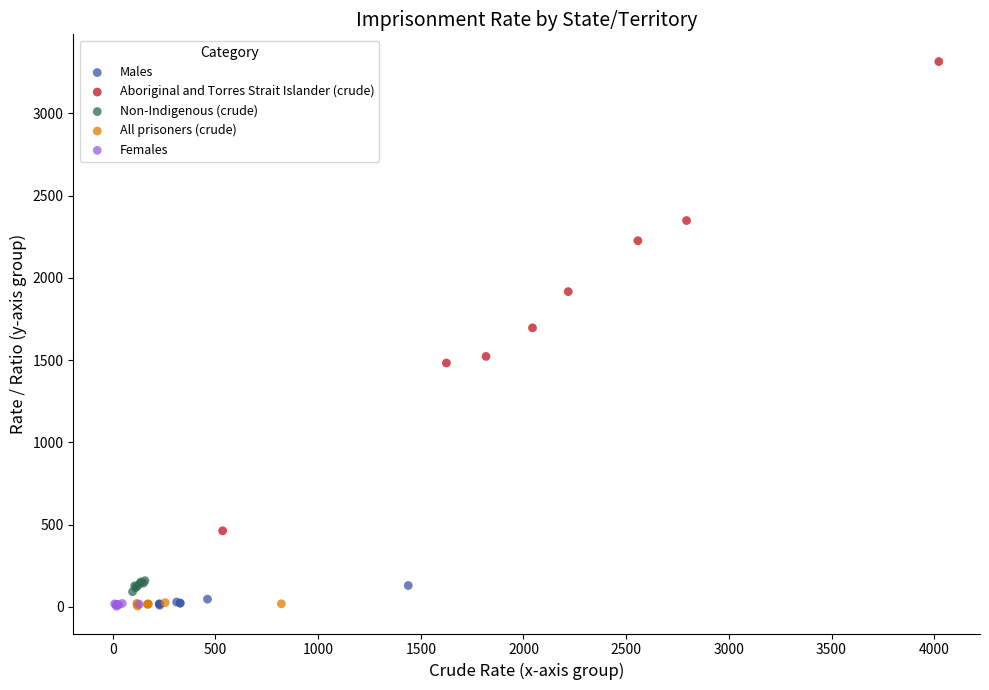

Which series has the largest Y range (max minus min)?

Aboriginal and Torres Strait Islander (crude)